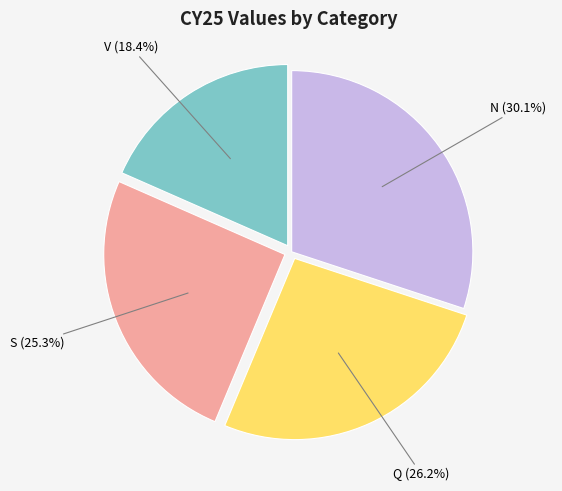

What is the smallest slice in the pie chart?

V